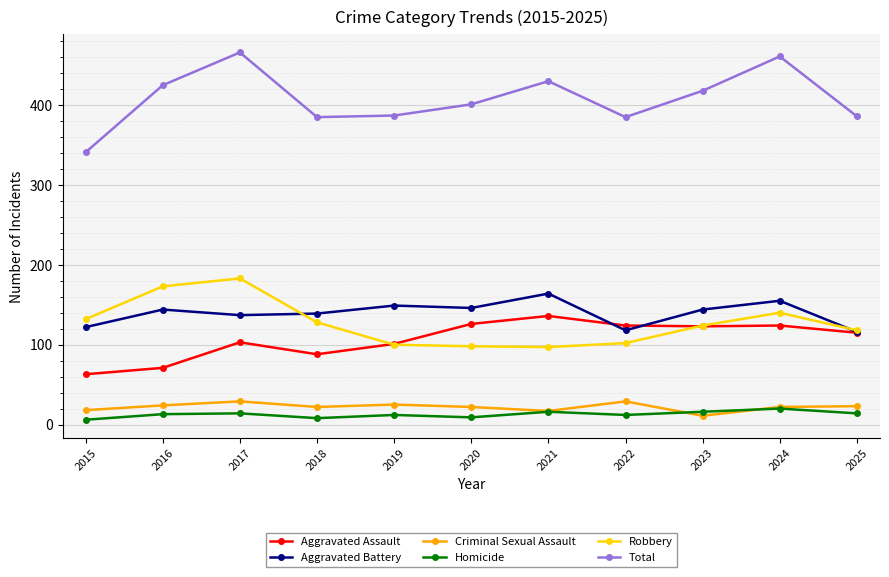

What is the difference between the second highest and minimum values in the Aggravated Battery series?

39